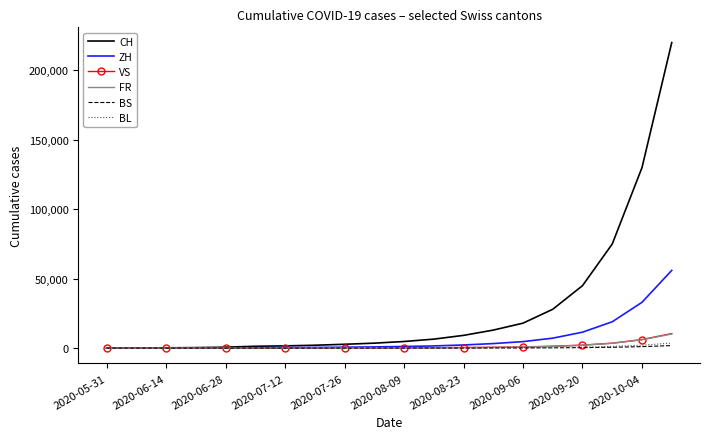

Which series has the largest total across all categories?

CH